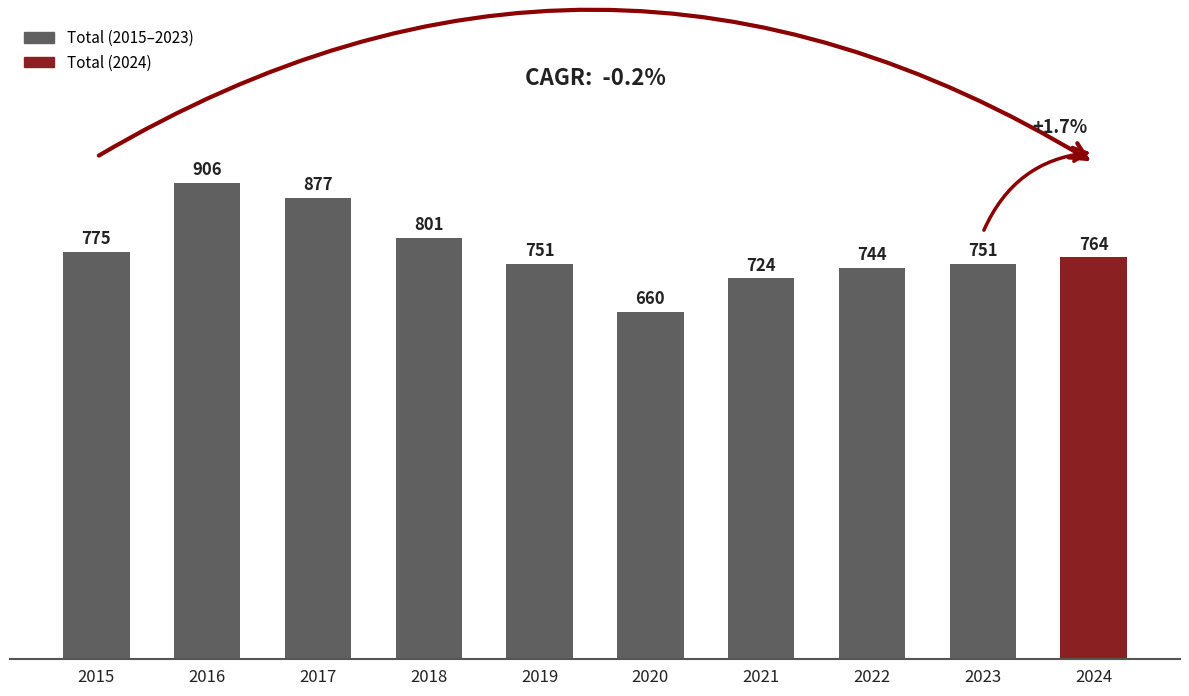

Between 2022 and 2024, which is larger?

2024